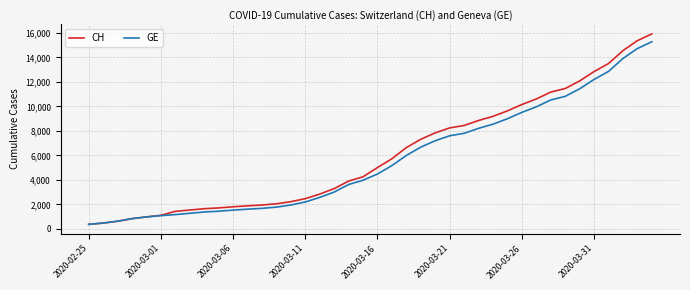

List the series in order of their peak value, lowest first.

GE, CH